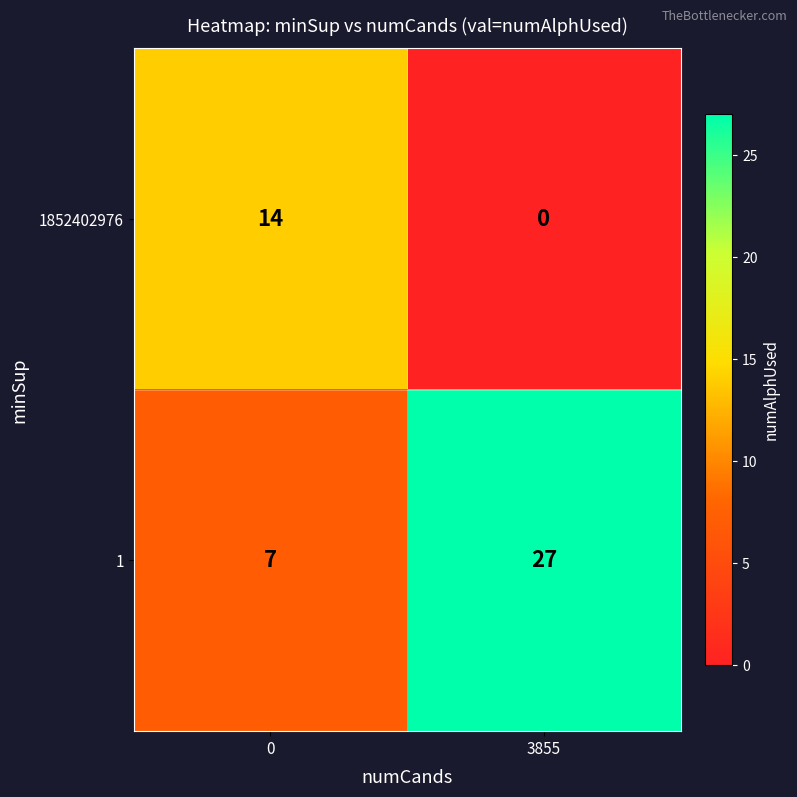

Reading right to left, transcribe all the data shown in this chart.

1852402976: 0	14
1: 27	7